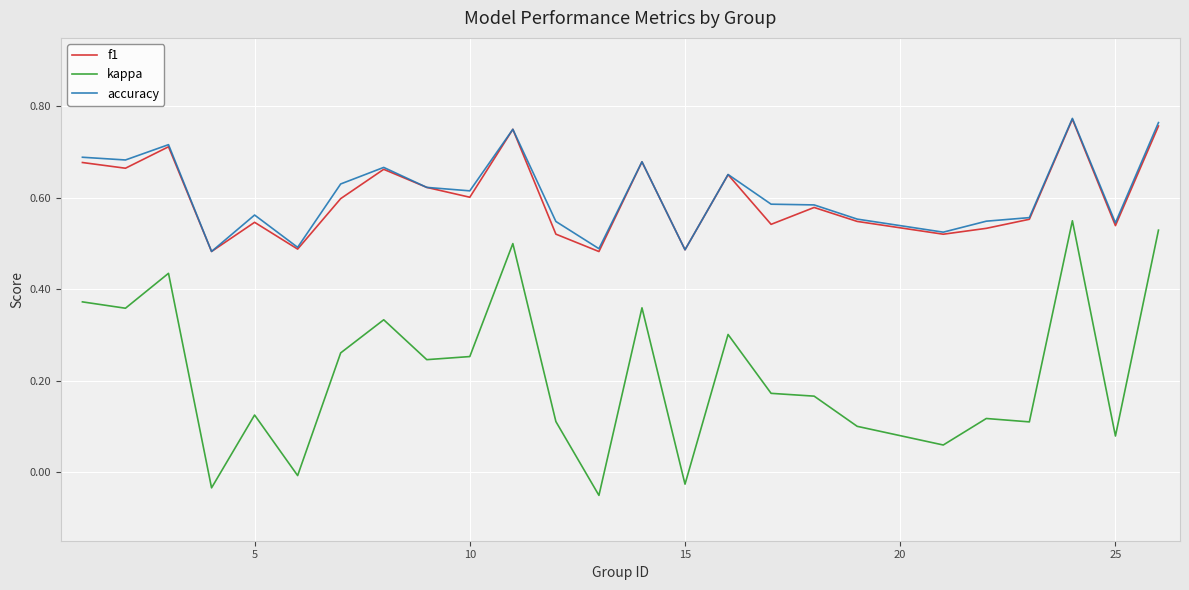

True or false: accuracy and kappa intersect in this chart.

False